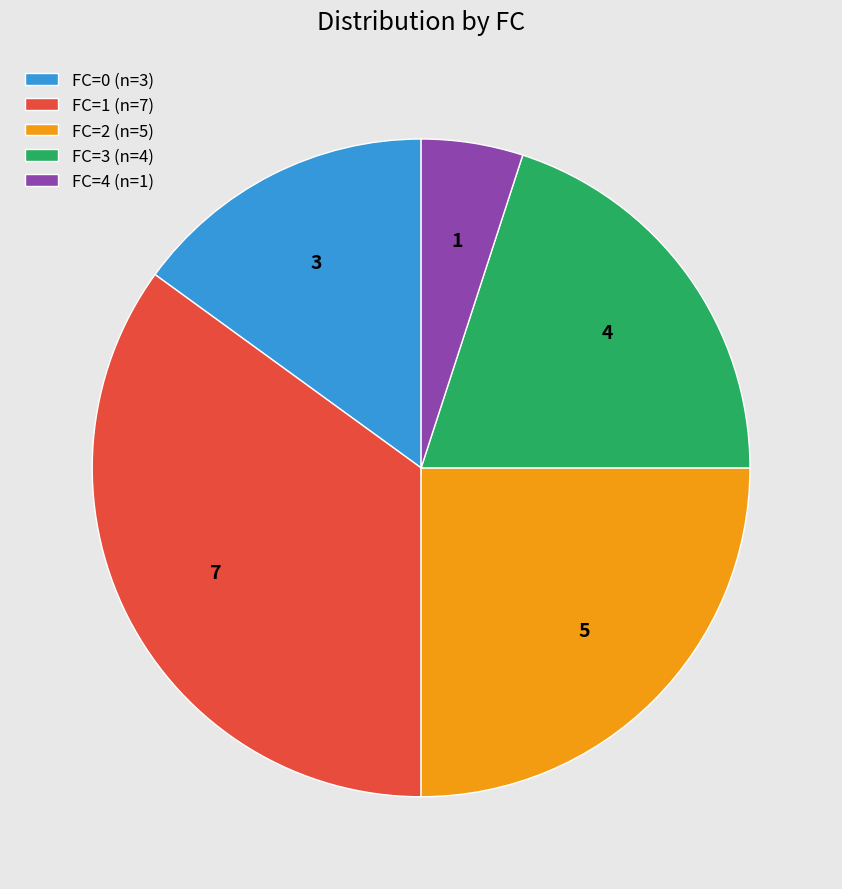

Count the number of slices in the pie.

5